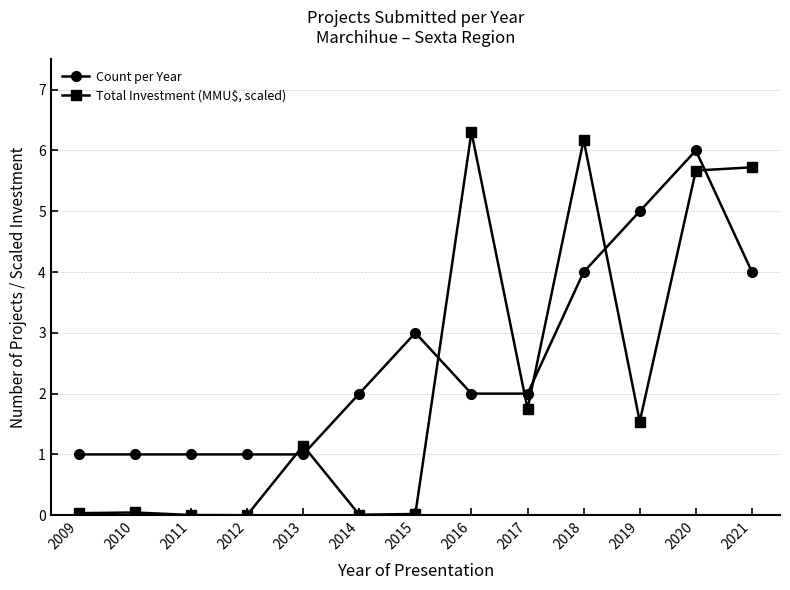

How many lines are shown in the chart?

2